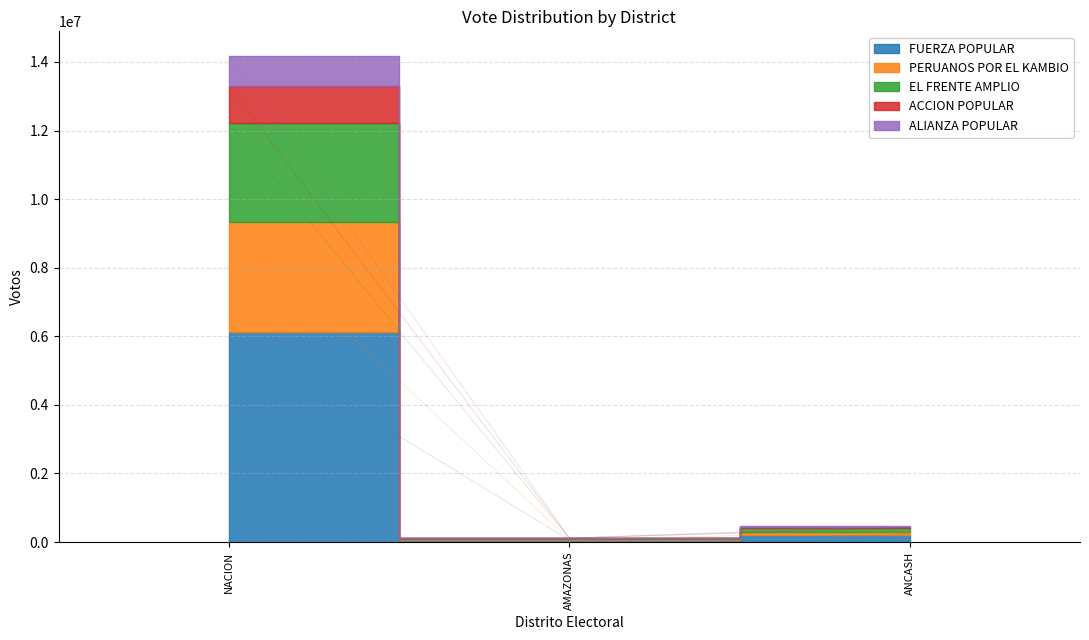

Rank the series at AMAZONAS from highest to lowest value.

ALIANZA POPULAR, ACCION POPULAR, EL FRENTE AMPLIO, PERUANOS POR EL KAMBIO, FUERZA POPULAR